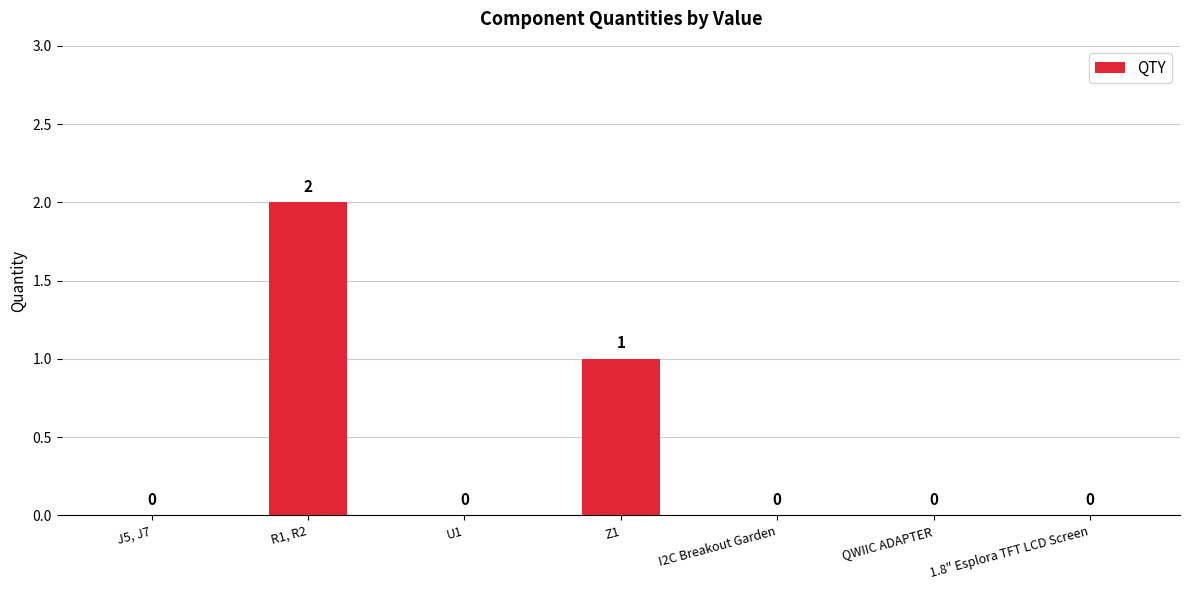

What is the sum of all values?

3